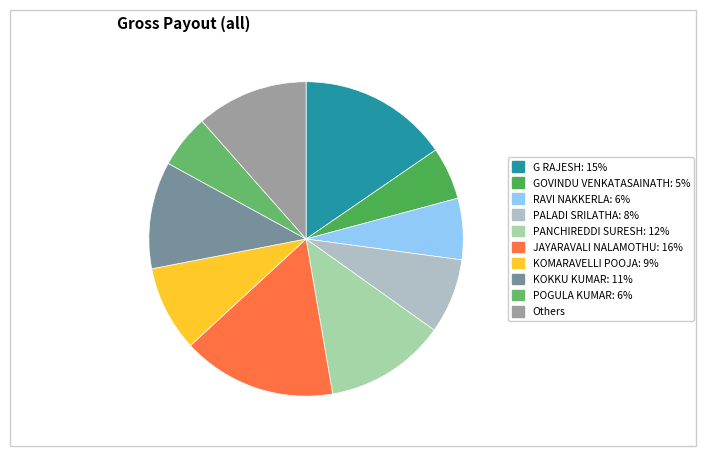

How many segments does this pie chart have?

10